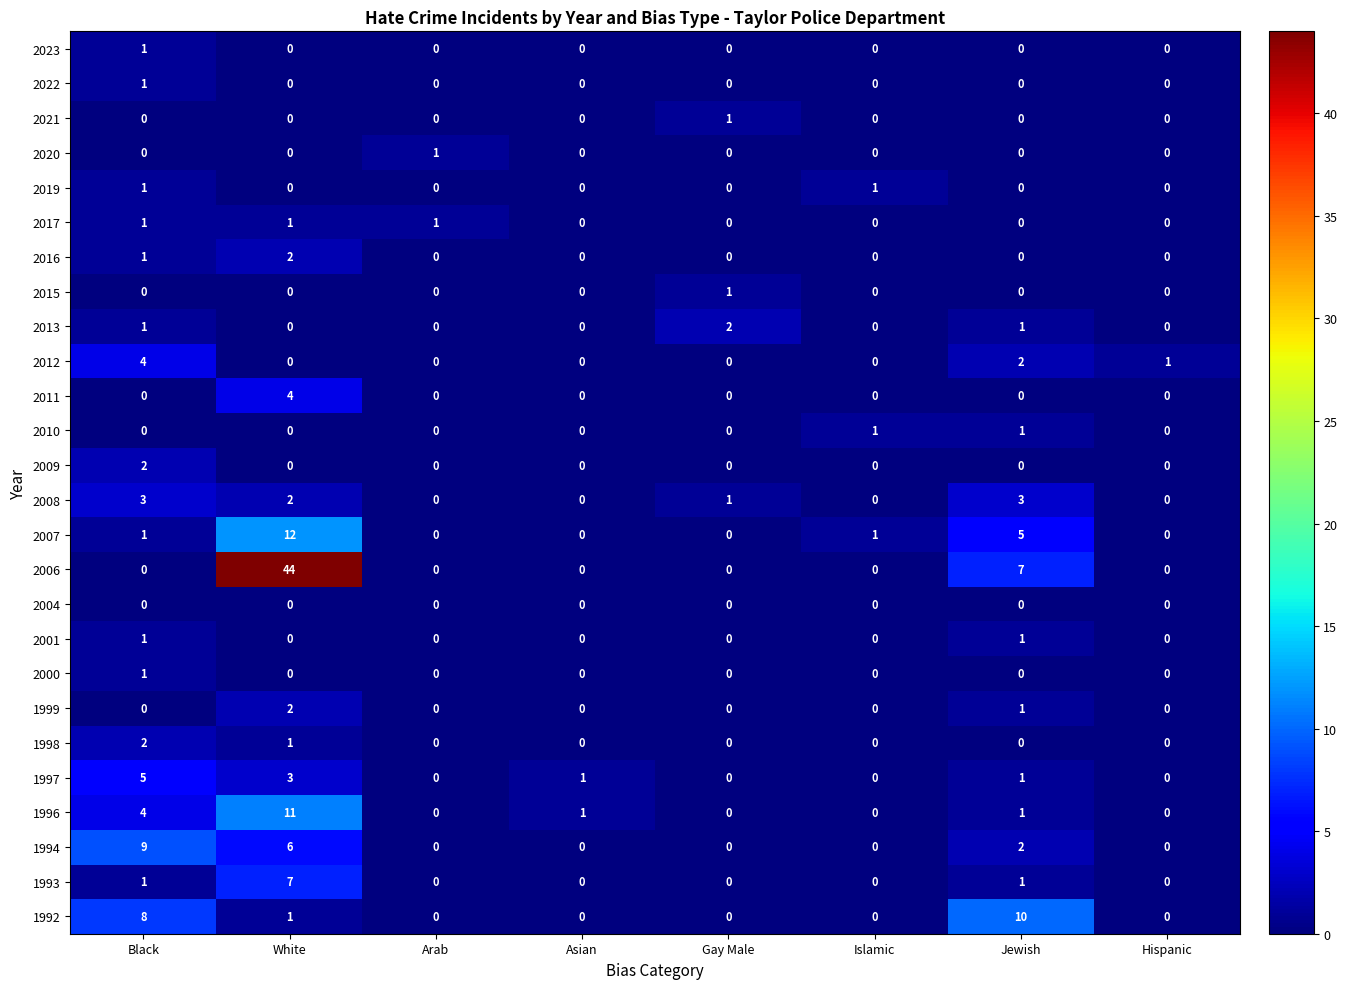

How many values in 1999 are above zero?

2